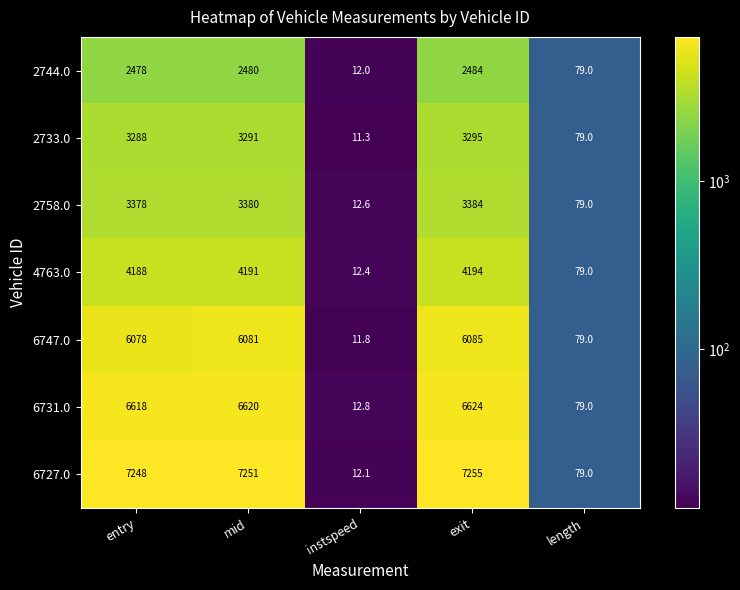

What is the approximate value of 6731.0 at instspeed?

12.8